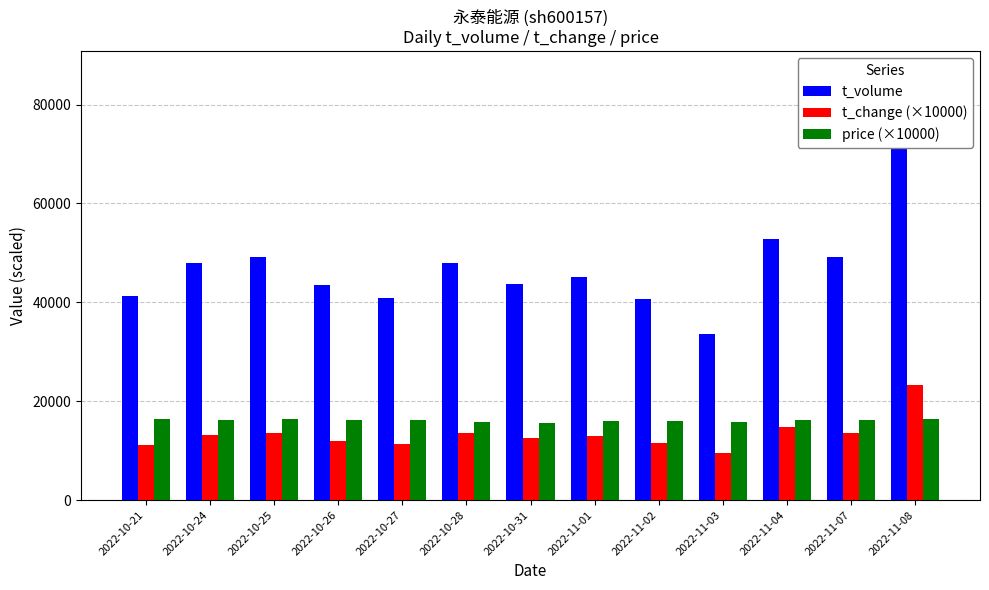

How many series are shown in this chart?

3